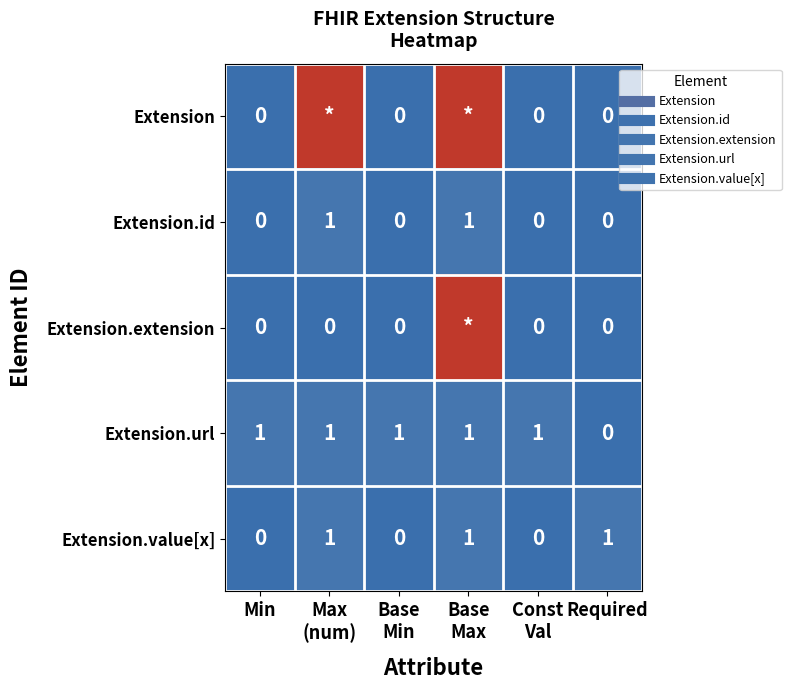

Between Max (num) and Required, which series saw the biggest shift?

Extension